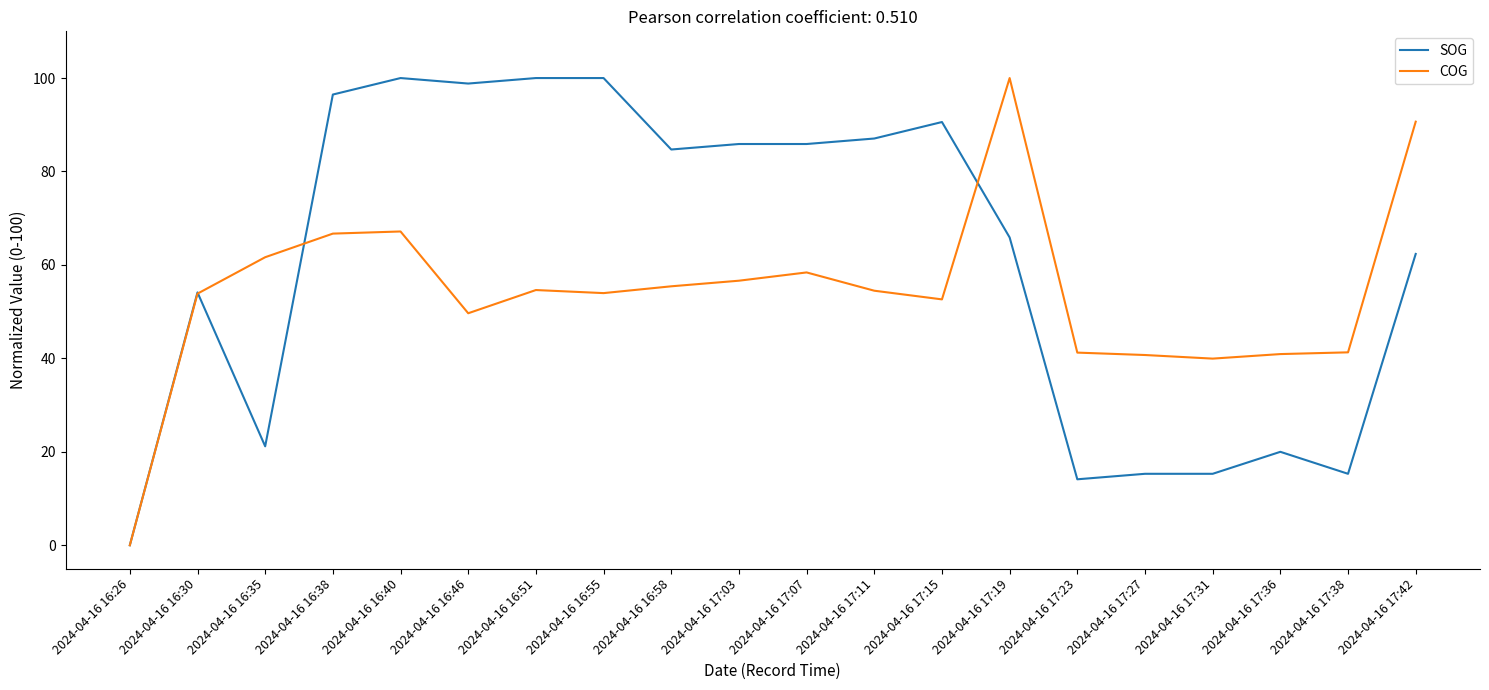

At which label does COG reach its minimum?

2024-04-16 16:26